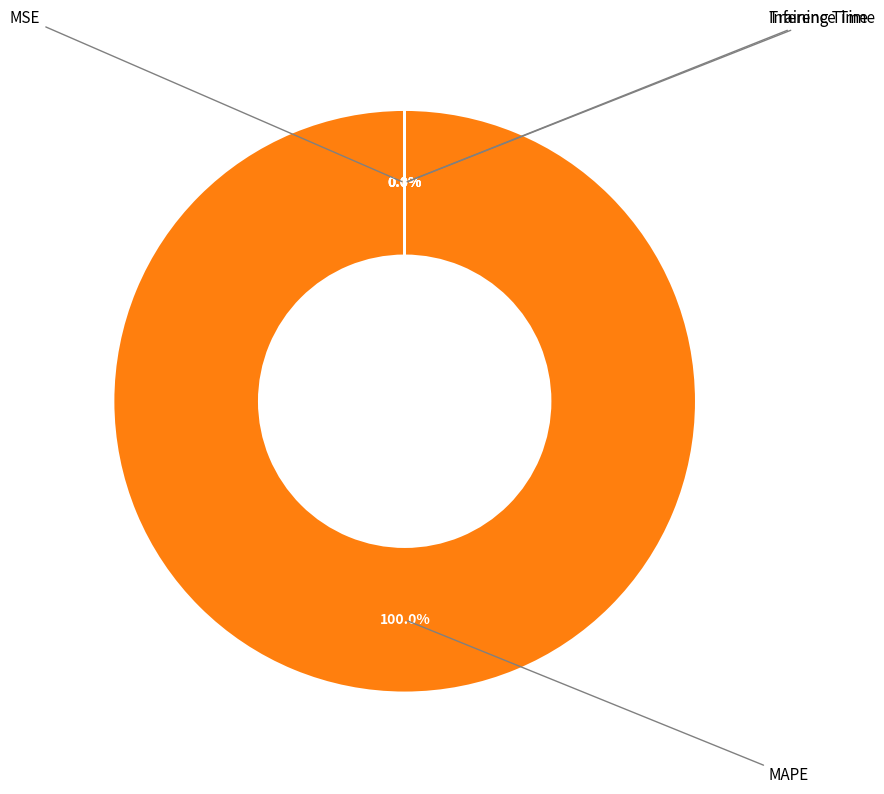

Does any single category account for the majority?

Yes